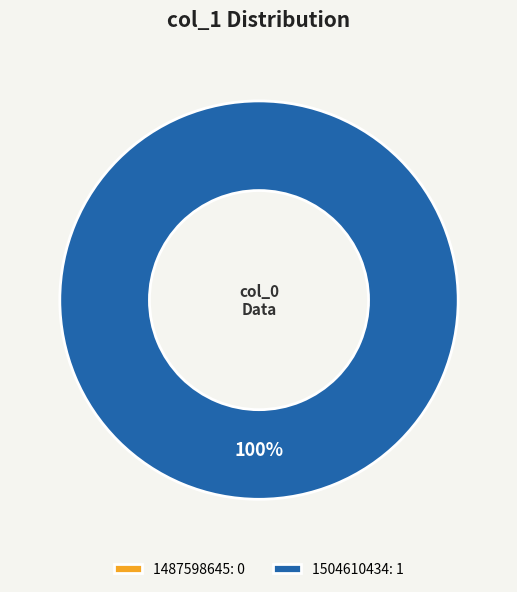

Which slice is the smallest?

1487598645